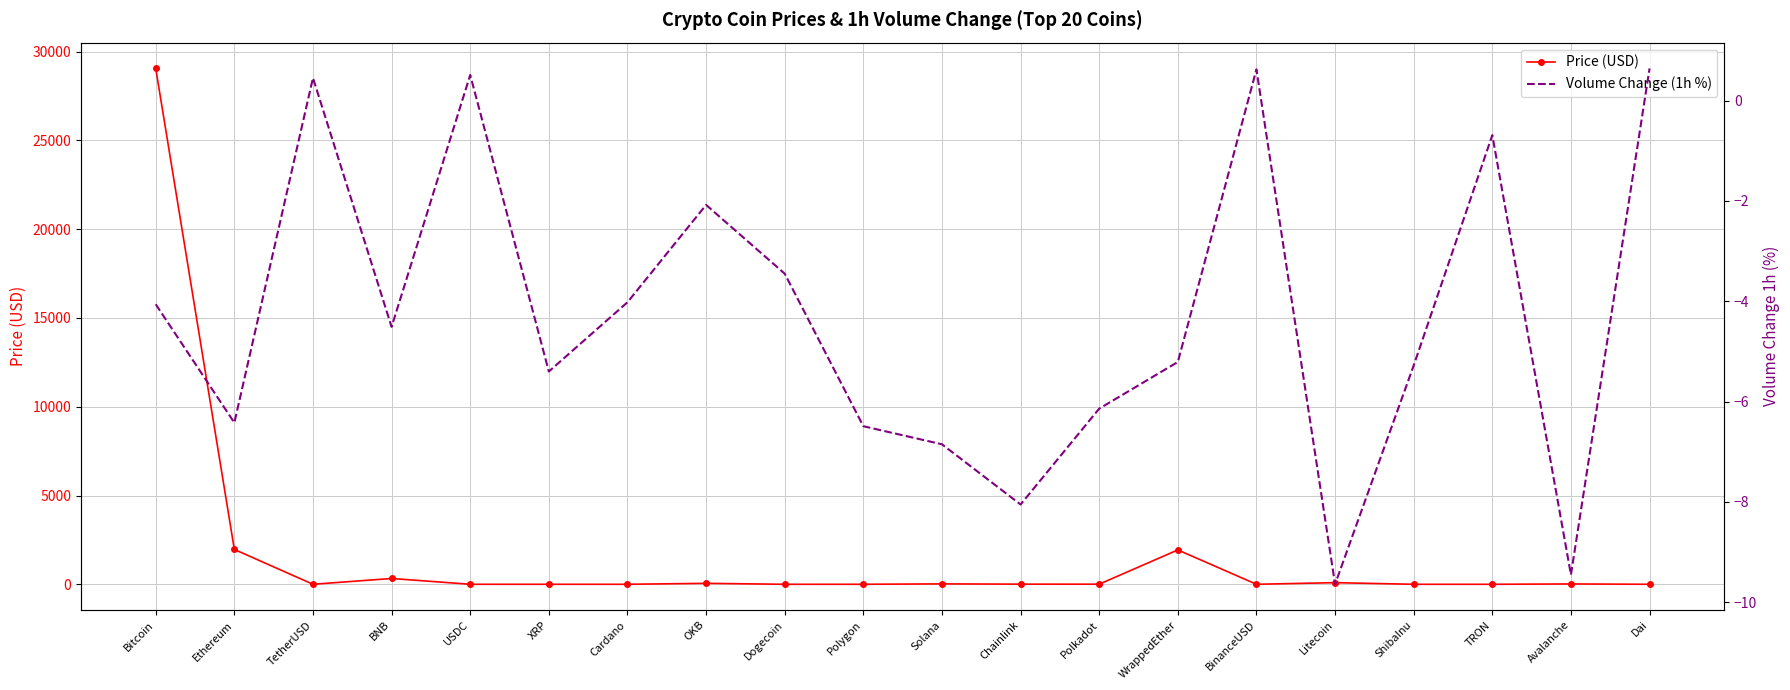

Where is Volume Change (1h %) nearest to the value -4?

Cardano